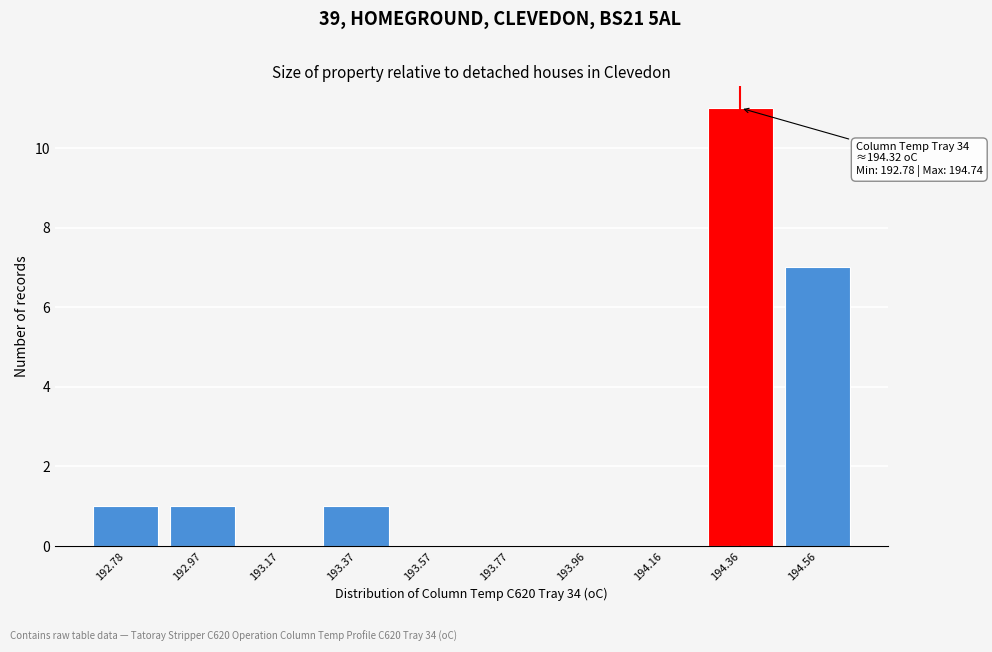

Reading left to right, what are all the values shown in this chart?

192.78=1	192.97=1	193.17=0	193.37=1	193.57=0	193.77=0	193.96=0	194.16=0	194.36=11	194.56=7